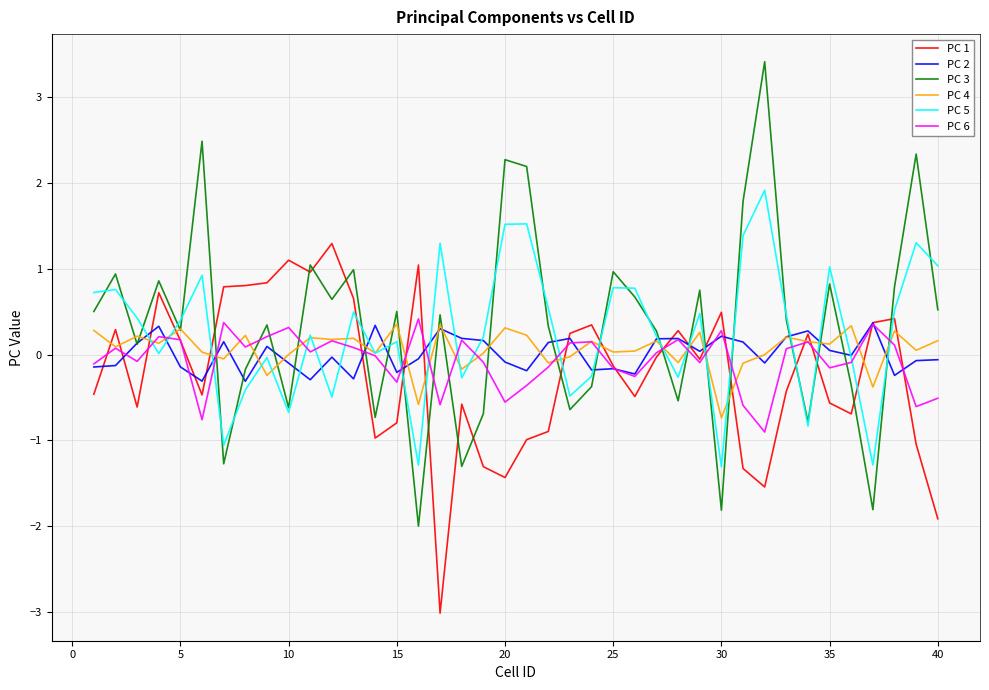

Which series ends up on top after the final intersection of PC 1 and PC 3?

PC 3